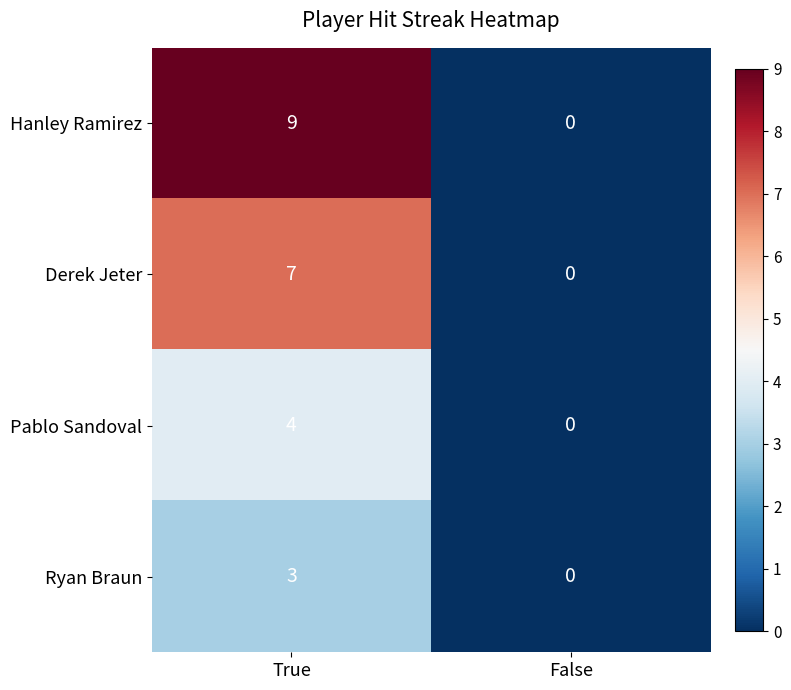

Which series has the largest total across all categories?

Hanley Ramirez